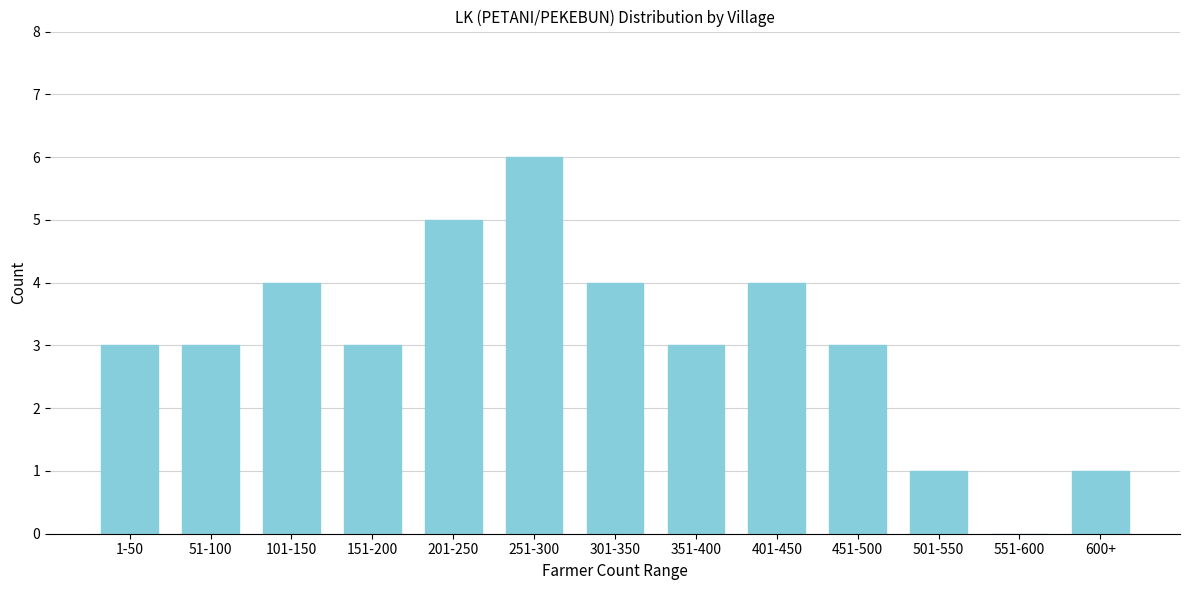

Reading right to left, extract all data points from this chart.

600+=1	551-600=0	501-550=1	451-500=3	401-450=4	351-400=3	301-350=4	251-300=6	201-250=5	151-200=3	101-150=4	51-100=3	1-50=3